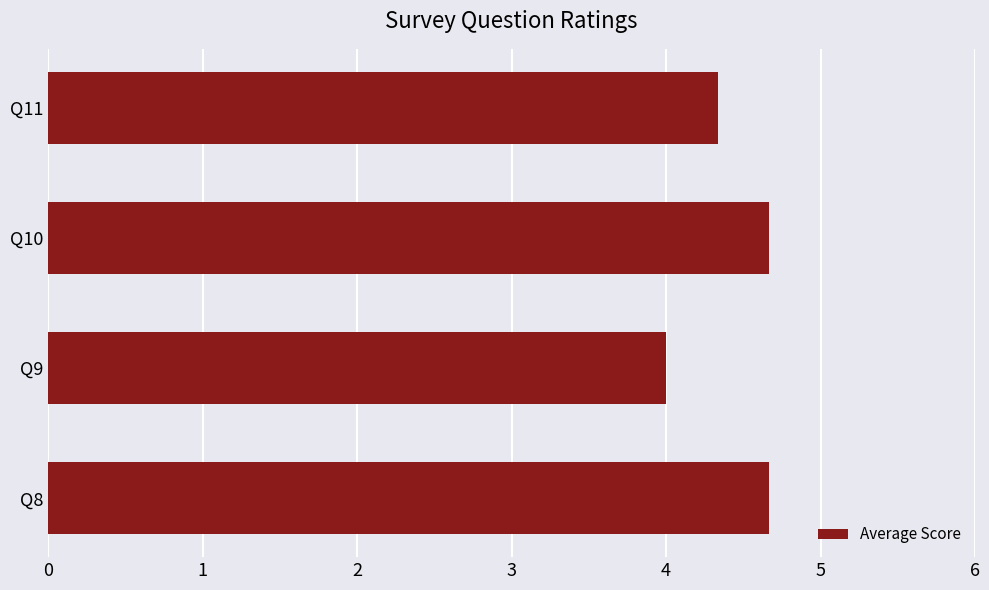

Between Q11 and Q10, which is larger?

Q10